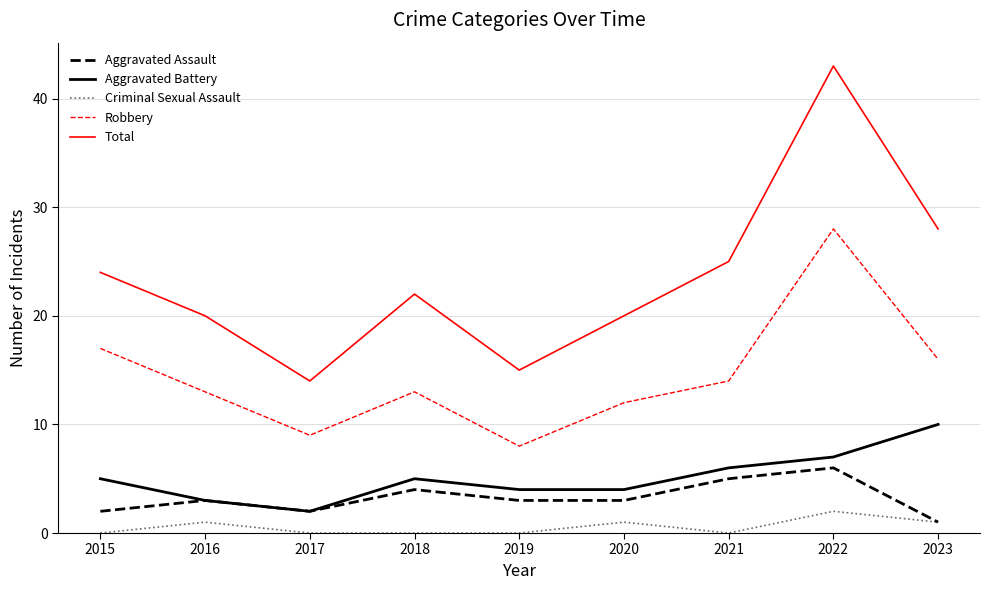

Does the chart display data point markers on the line(s)?

No